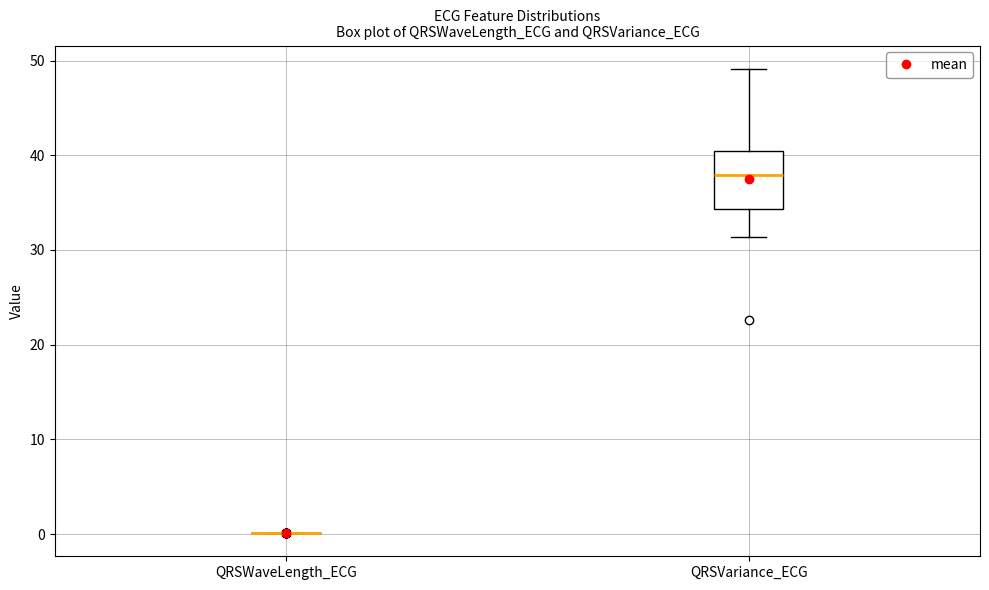

Comparing the boxes themselves (not the whiskers), which one is the tallest?

QRSVariance_ECG